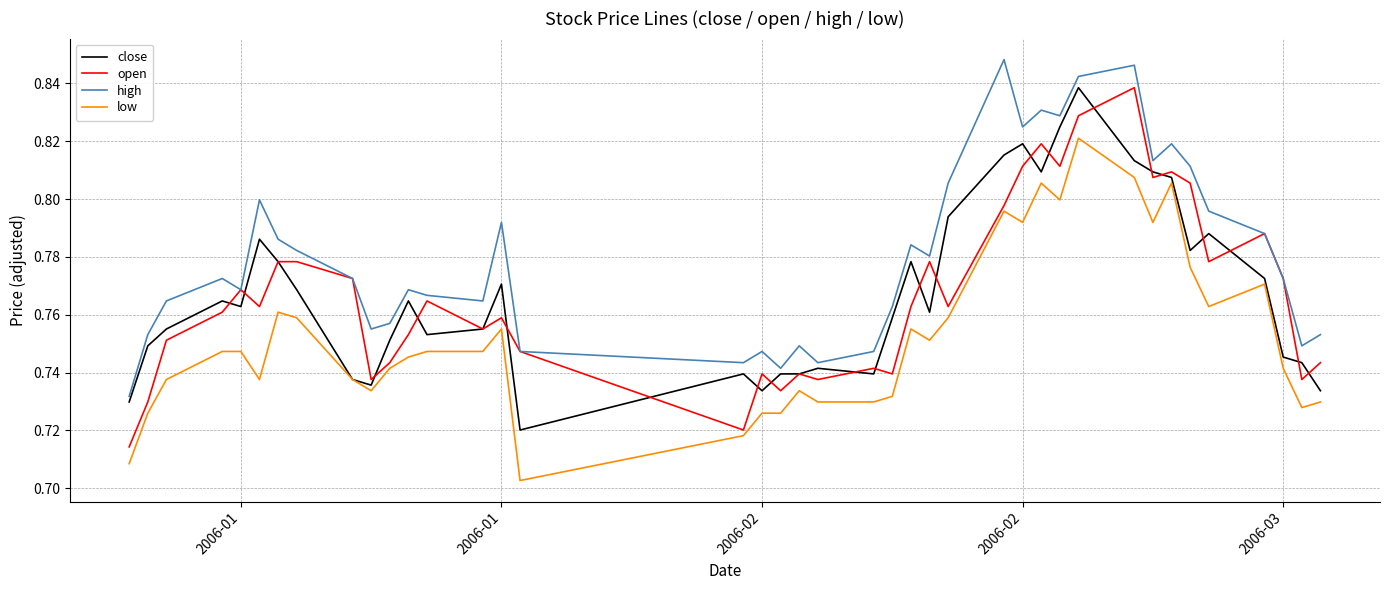

True or false: high and low intersect in this chart.

False